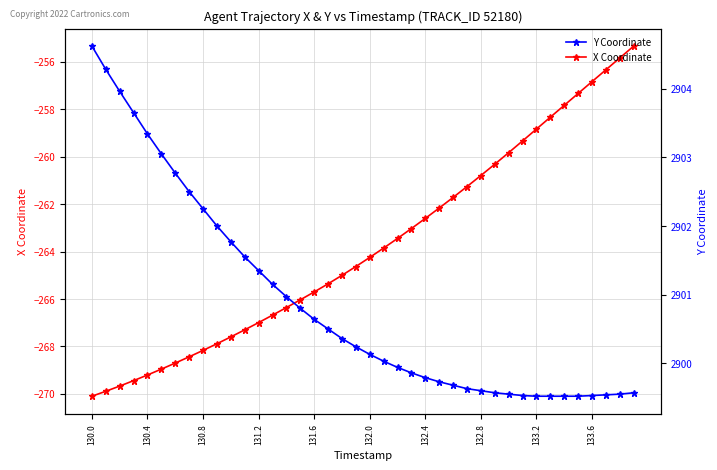

At which category does the chart reach its peak across all series?

130.0